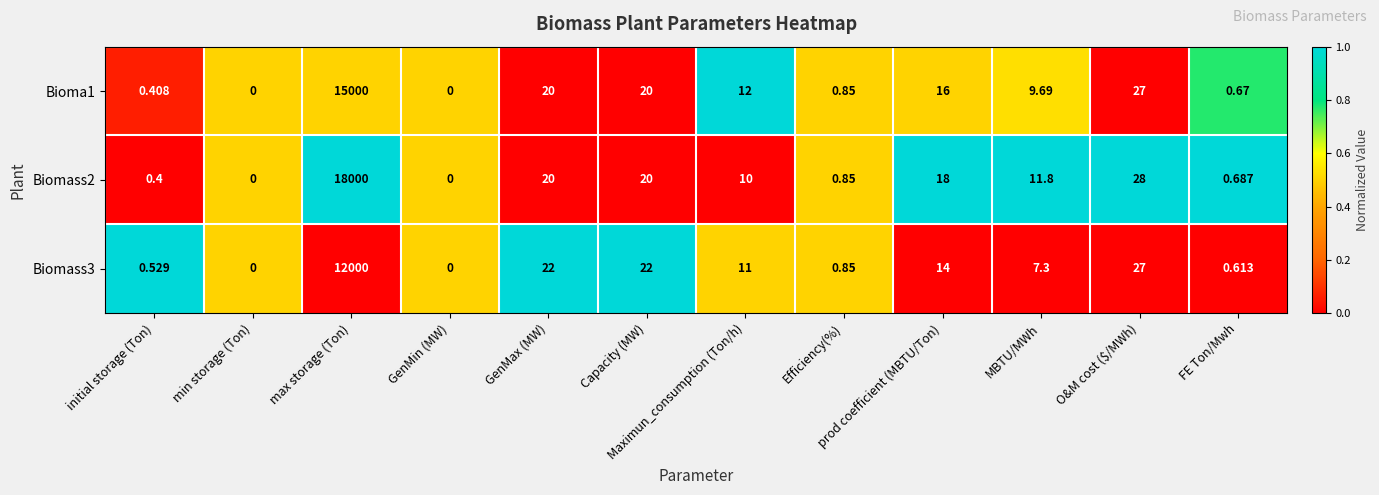

How many categories are shown in the chart?

12